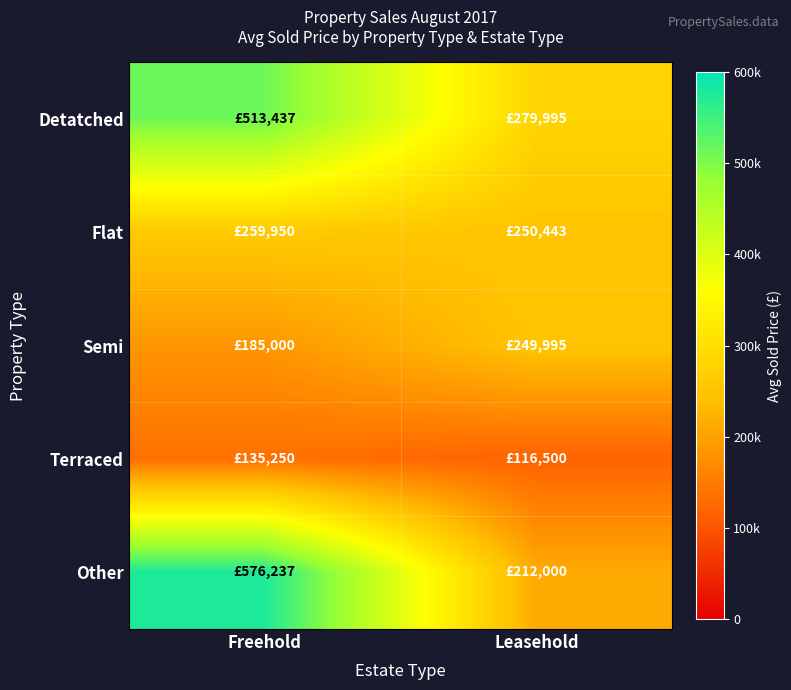

Reading right to left, what are all the values shown in this chart?

Detatched: Leasehold=279995	Freehold=513437
Flat: Leasehold=250443	Freehold=259950
Semi: Leasehold=249995	Freehold=185000
Terraced: Leasehold=116500	Freehold=135250
Other: Leasehold=212000	Freehold=576237